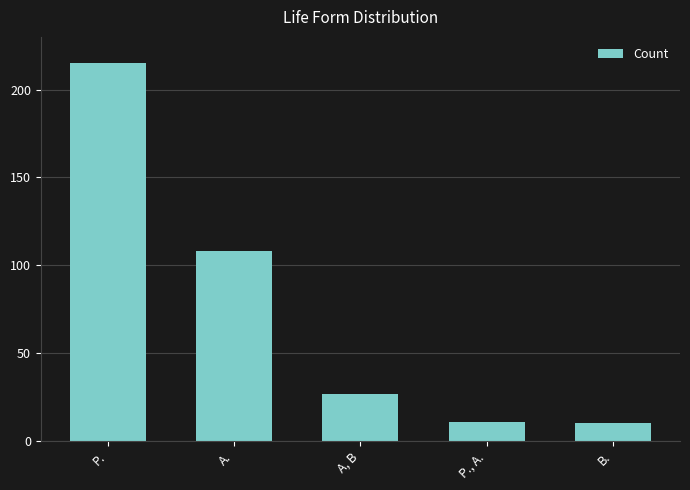

What position from the left is A, B?

3